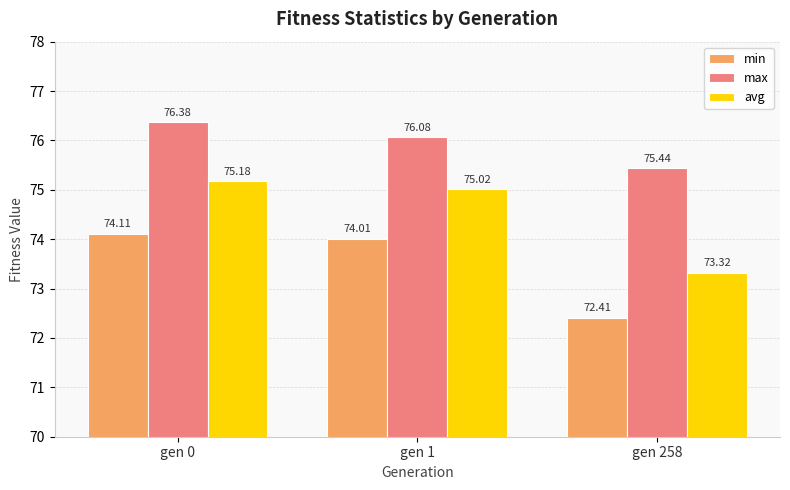

True or false: avg has a value of 73.3 at gen 258.

True